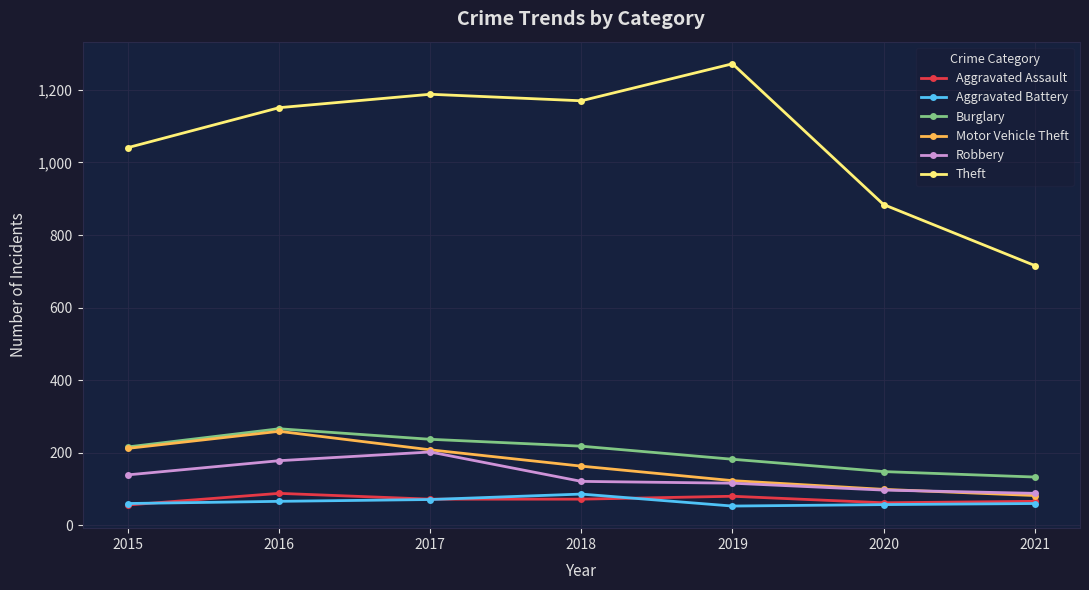

At which category does Theft reach its first local valley?

2018